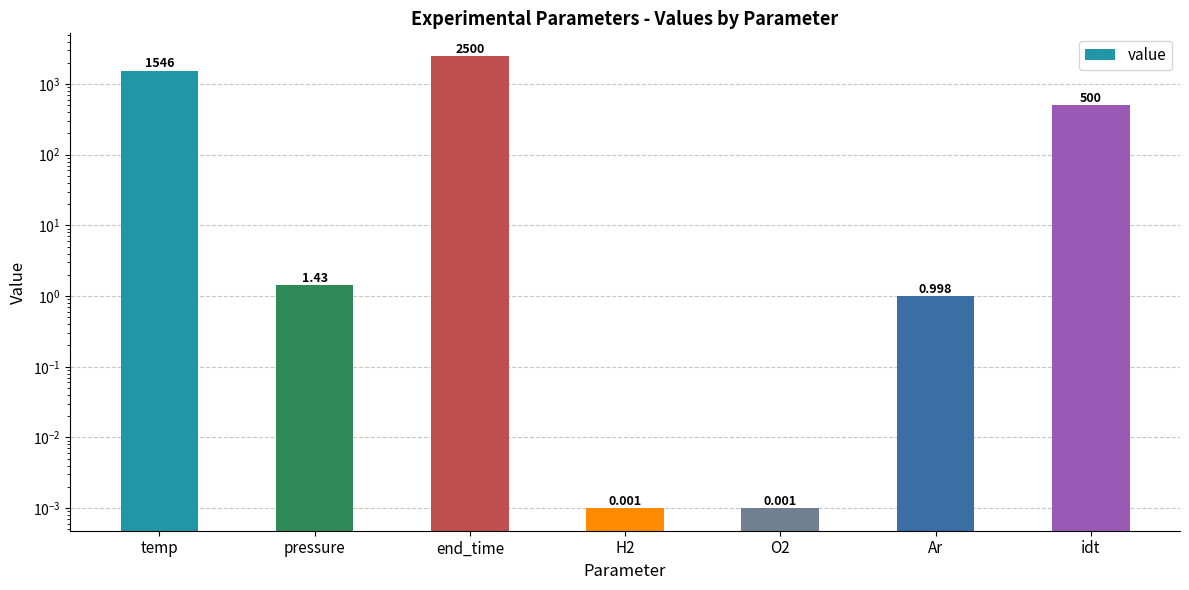

What is the sum of the values at idt and H2?

500.0